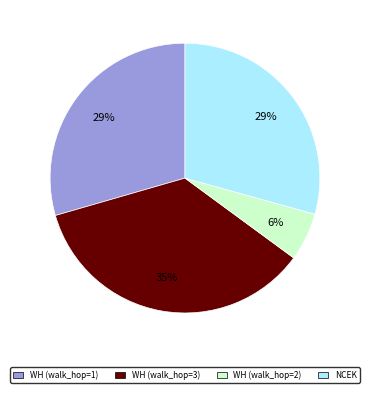

How many slices are in this pie chart?

4